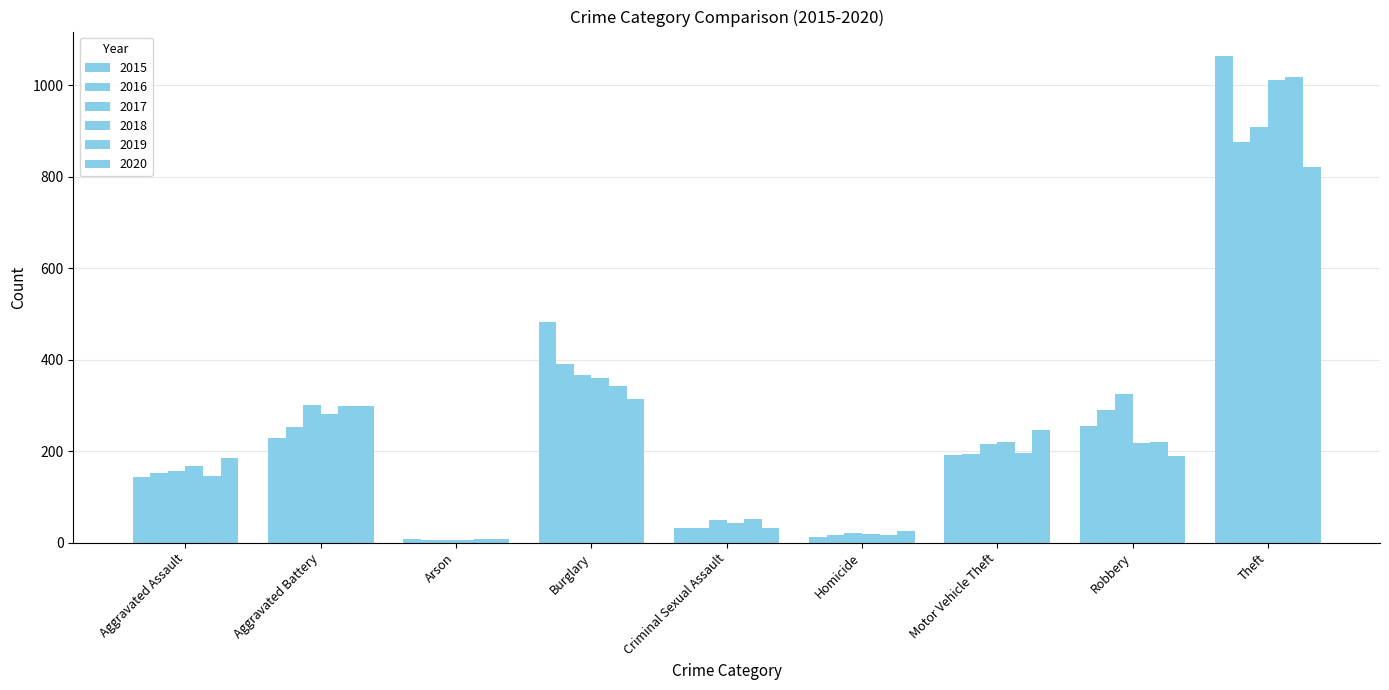

What is the sum of all 2016 values?

2208